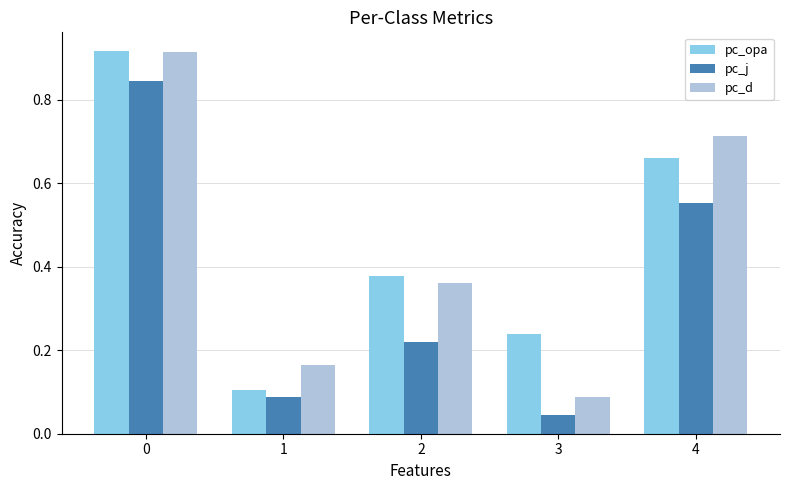

Does the chart contain stacked bars?

No